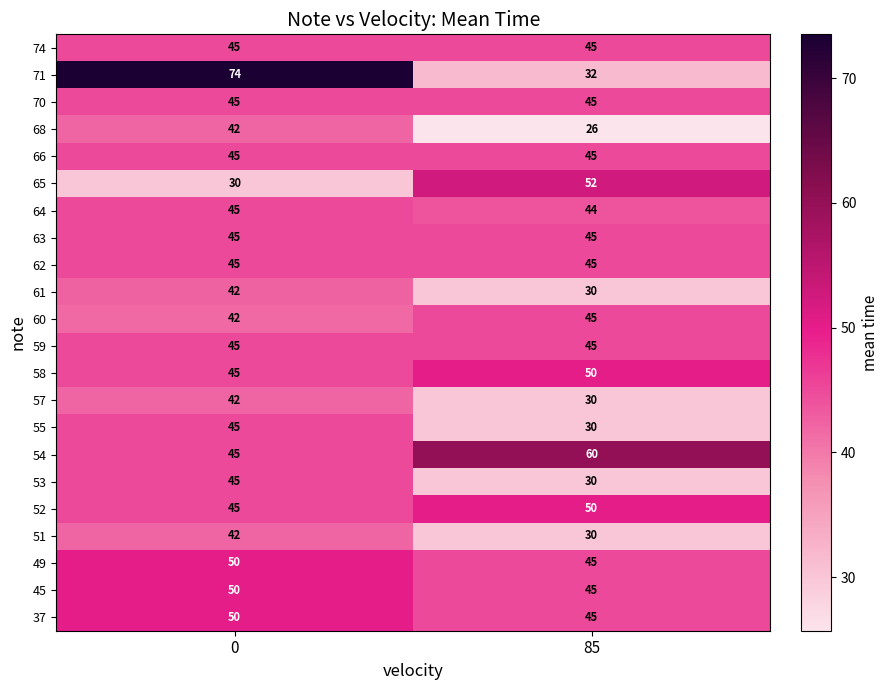

How many distinct data groups are displayed?

22